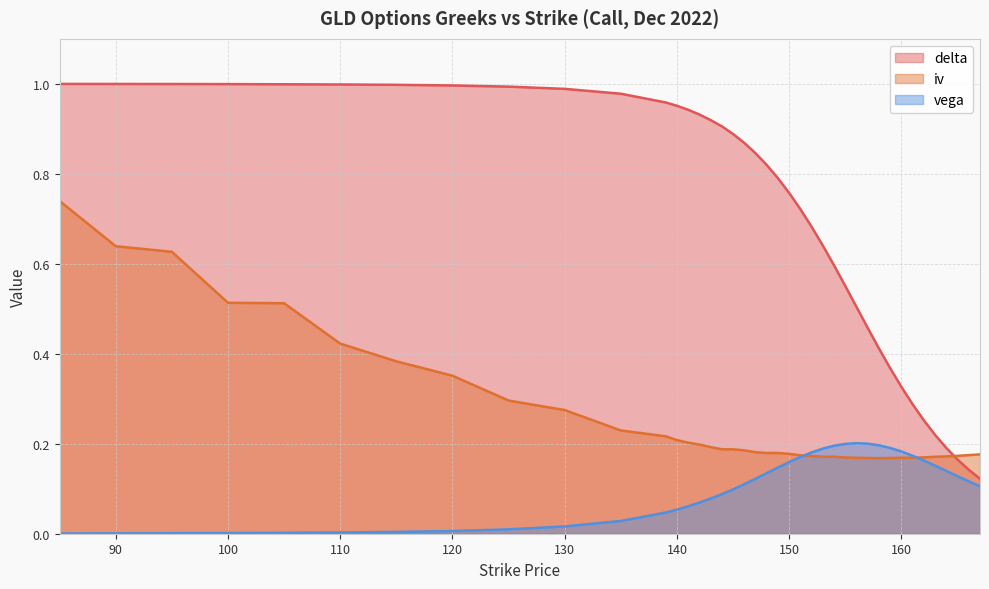

How many interior local valleys does the iv series have?

1